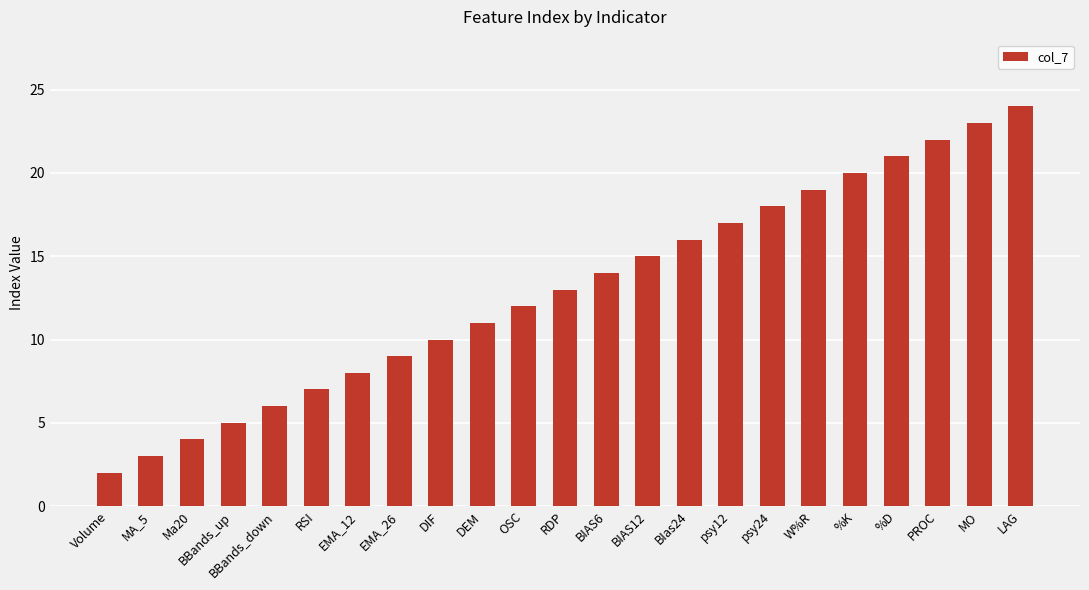

The chart shows a value of 27 at W%R. True or false?

False